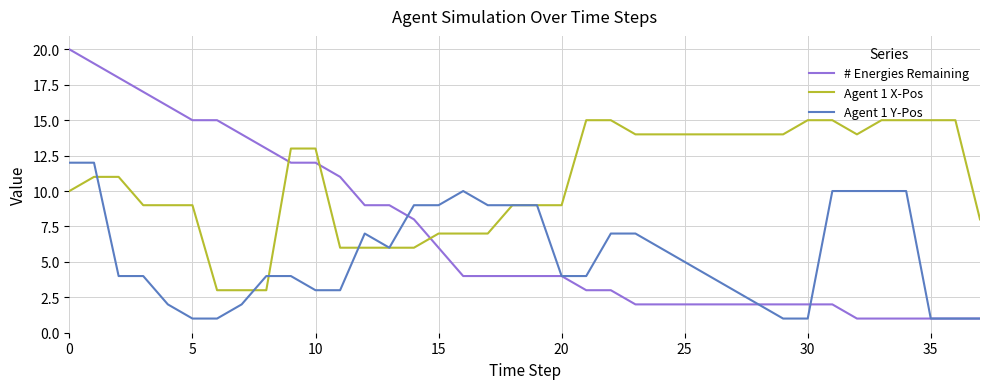

List the series in order of their peak value, highest first.

# Energies Remaining, Agent 1 X-Pos, Agent 1 Y-Pos